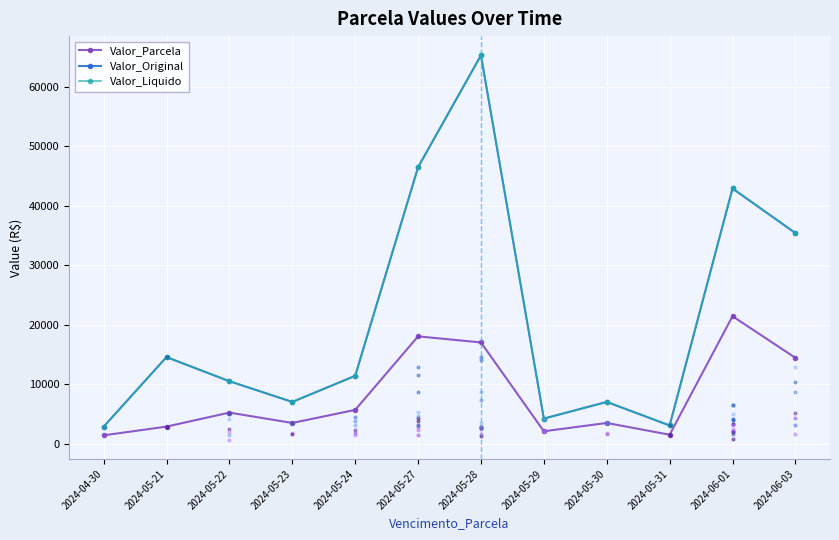

What is the total value across all series at 2024-05-29?

10651.6